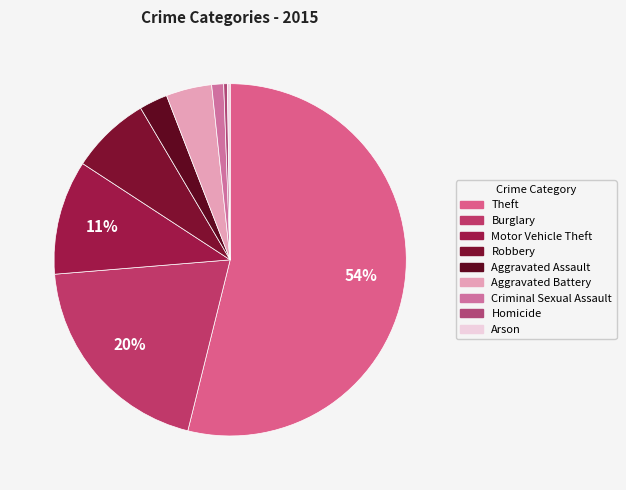

What is the majority slice?

Theft